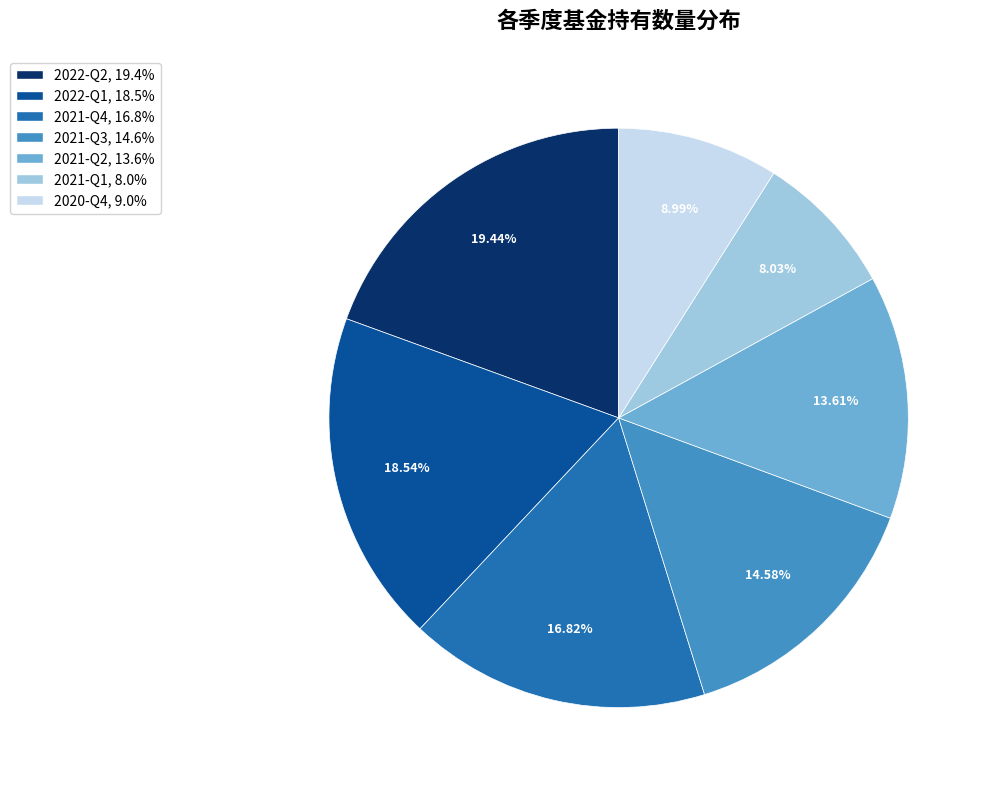

The 2021-Q2 slice represents 14% of the pie. True or false?

True